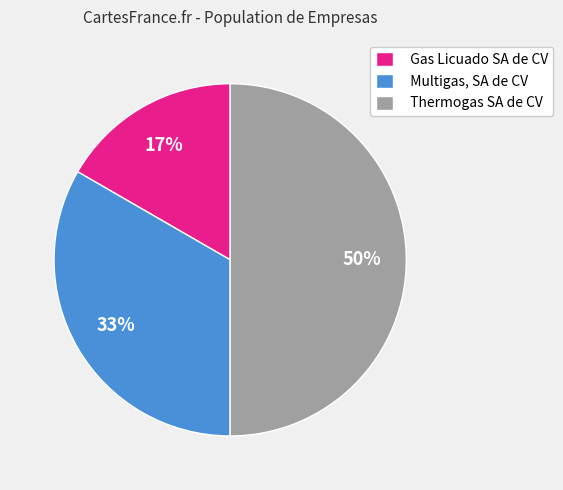

Is Gas Licuado SA de CV the majority of the pie?

No